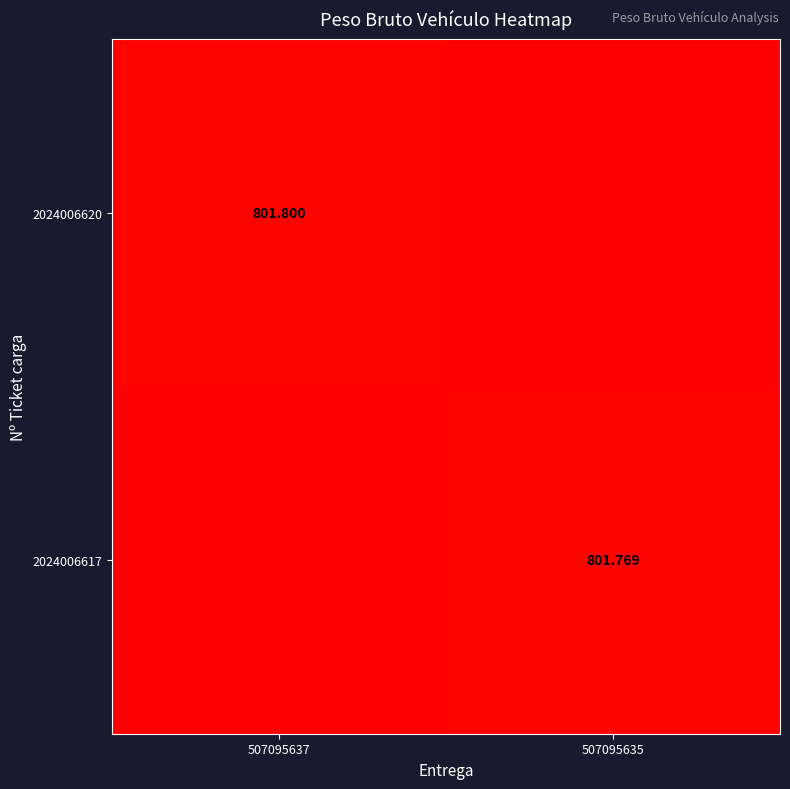

Is the value of 2024006617 at 507095635 greater than the value of 2024006620 at 507095637?

No